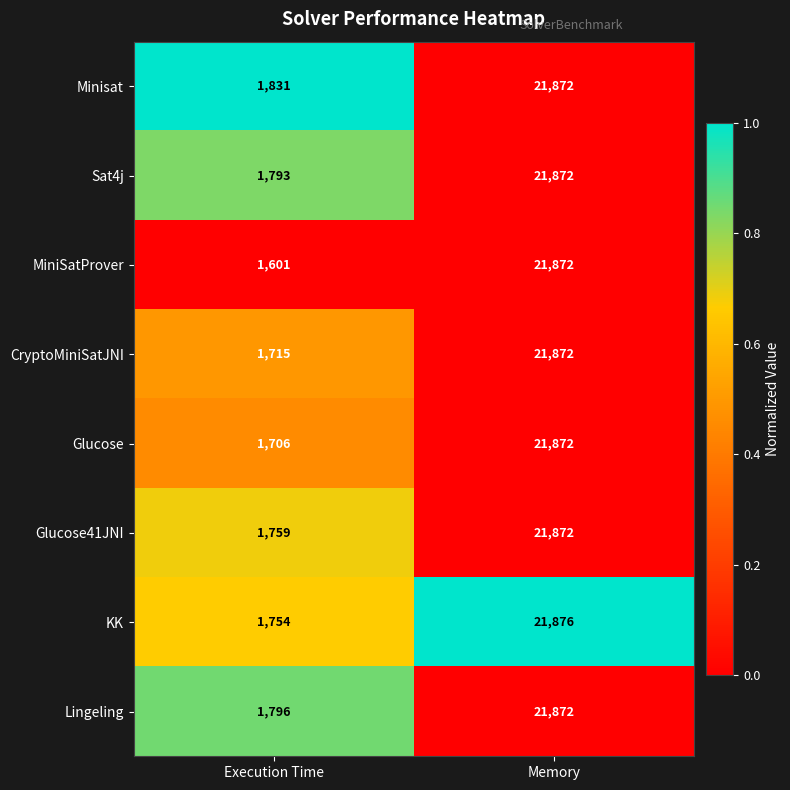

What is the approximate value of Glucose at Memory?

21872